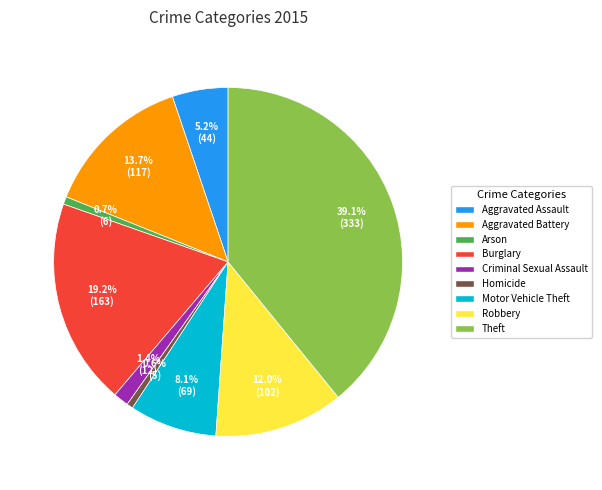

Count the number of slices in the pie.

9